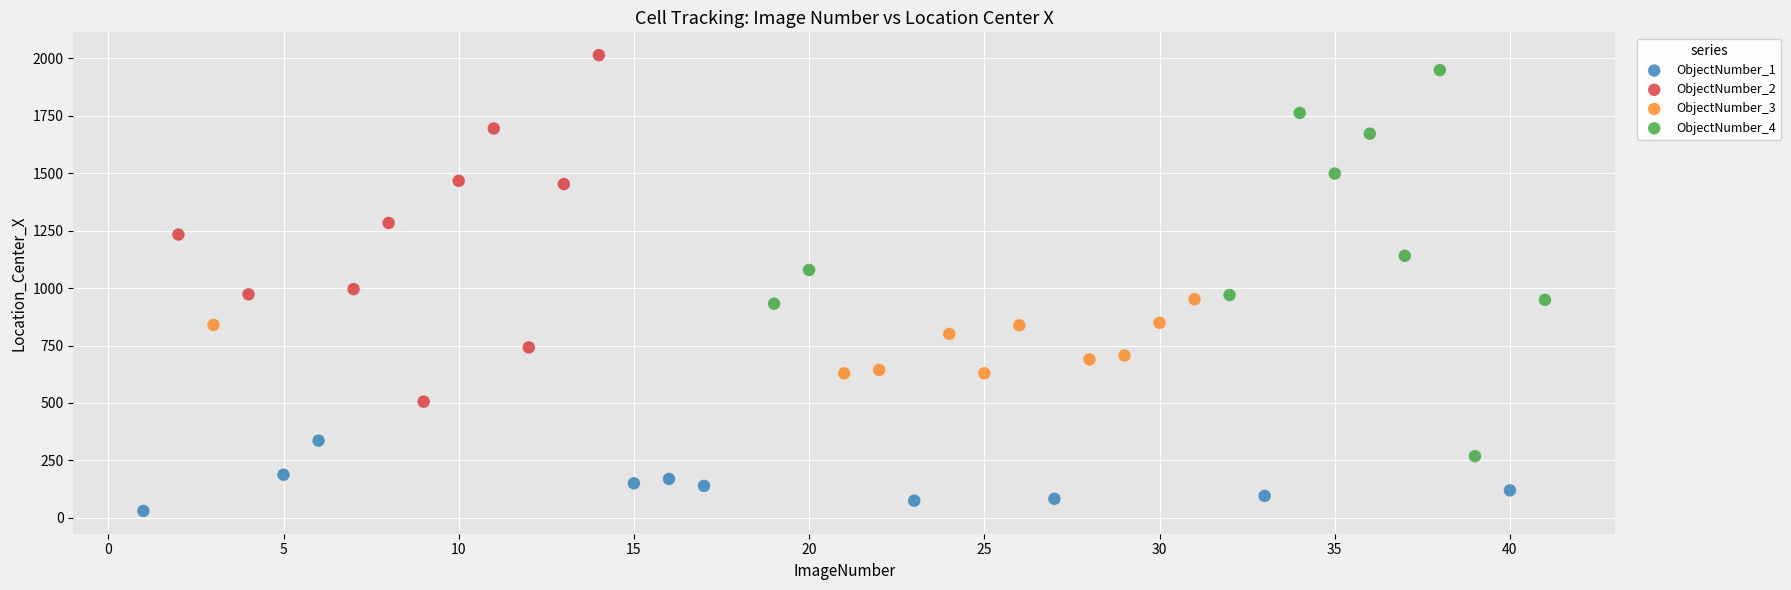

Which series contains the lowest Y value?

ObjectNumber_1